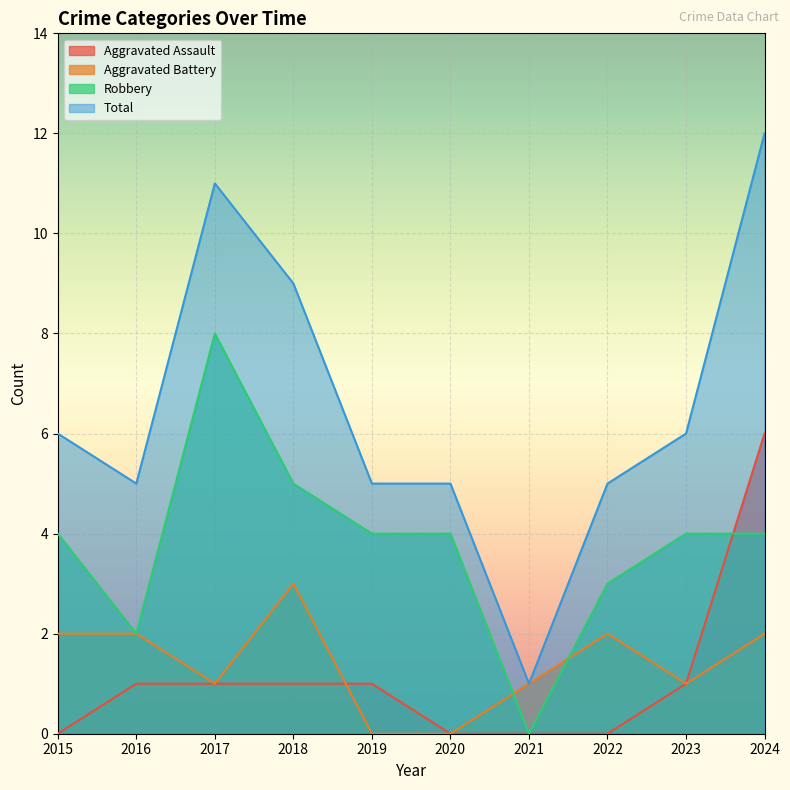

Where is the first local maximum for Robbery?

2017